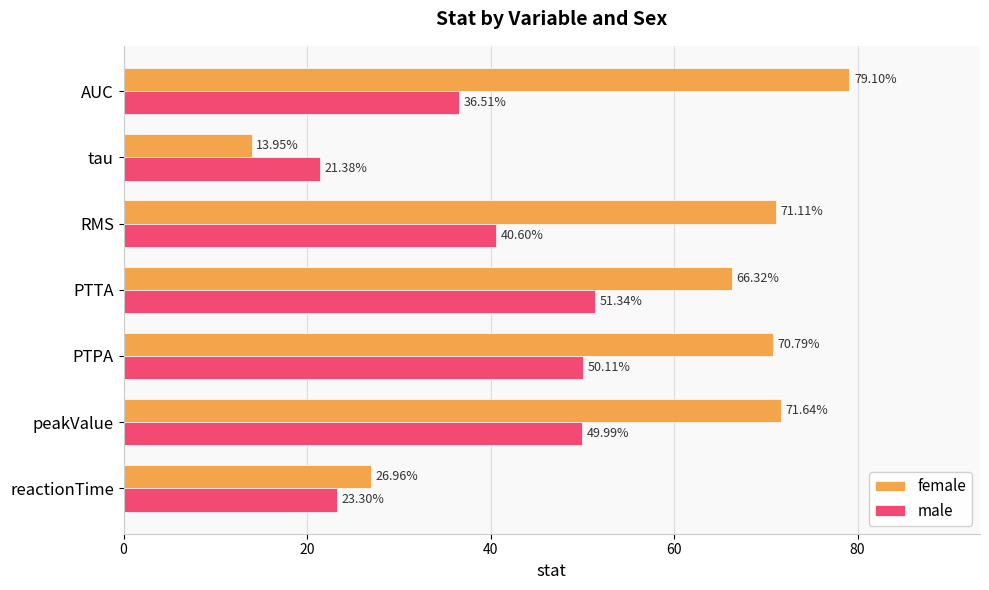

Rank the series by their maximum value, from lowest to highest.

male, female